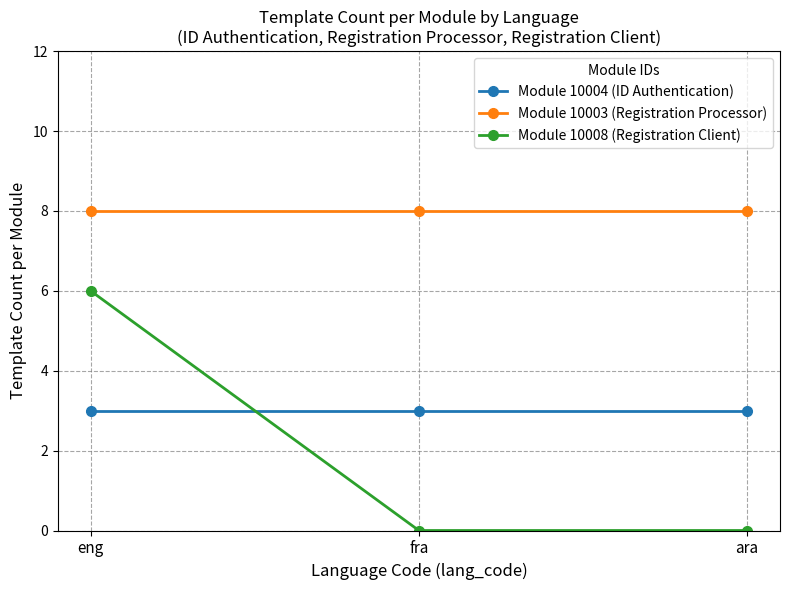

What value does the Module 10004 (ID Authentication) series have at fra?

3